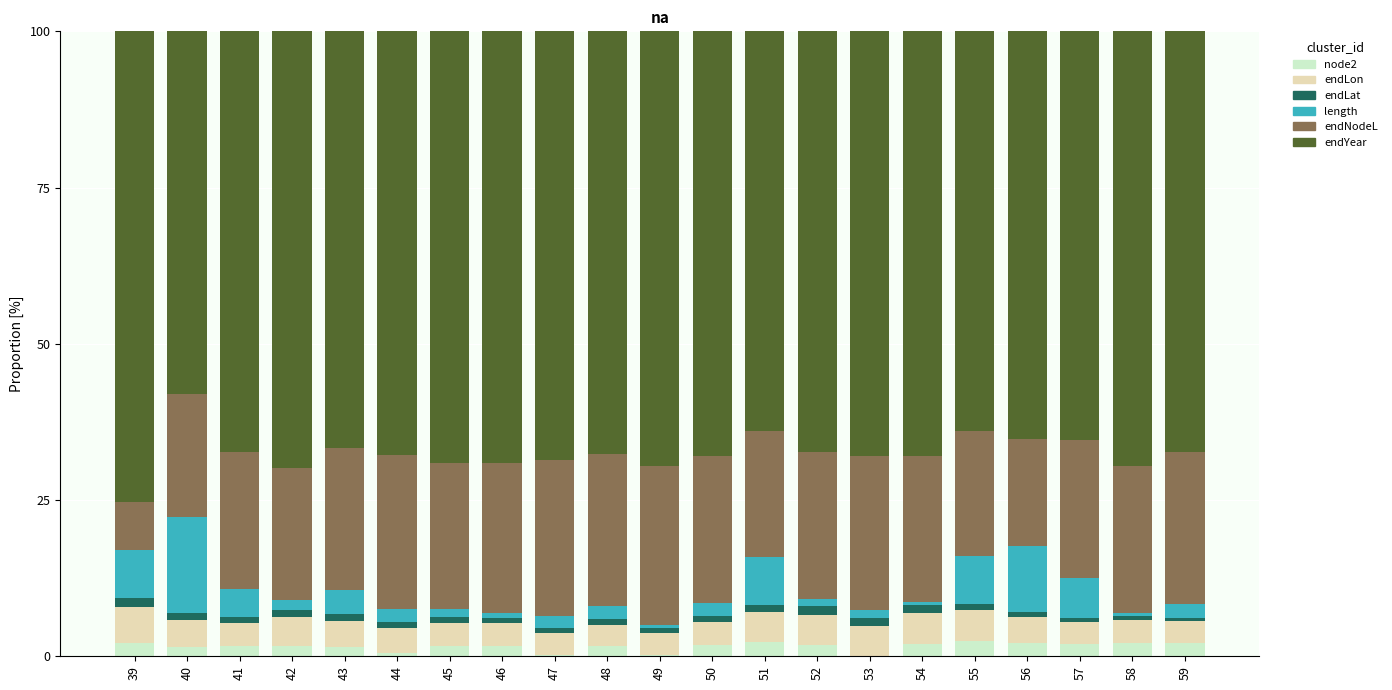

What is the highest value of the node2 series?

2.5